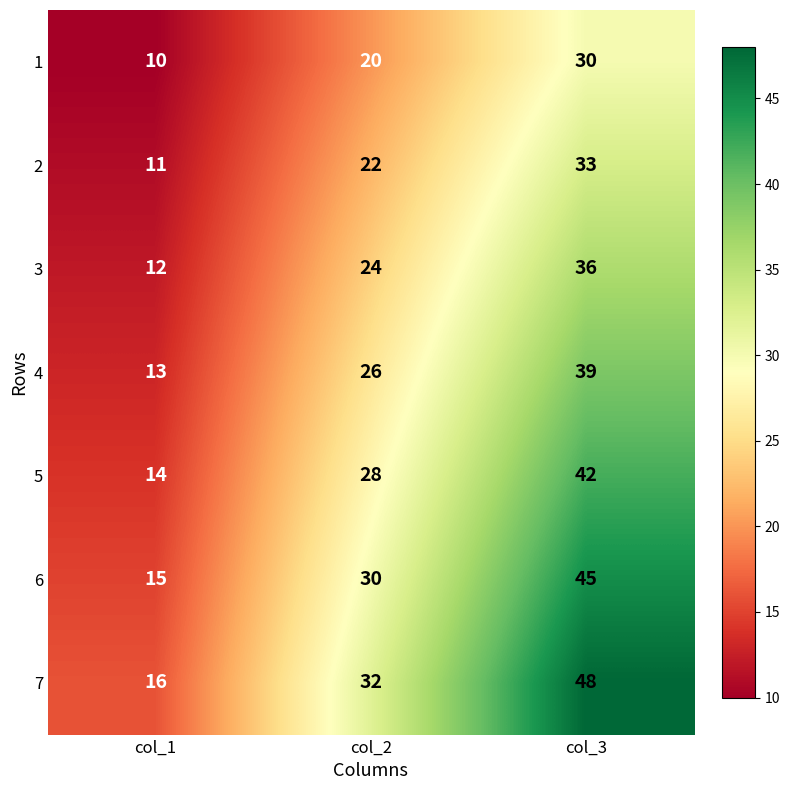

True or false: 6 has a value of 15 at col_1.

True